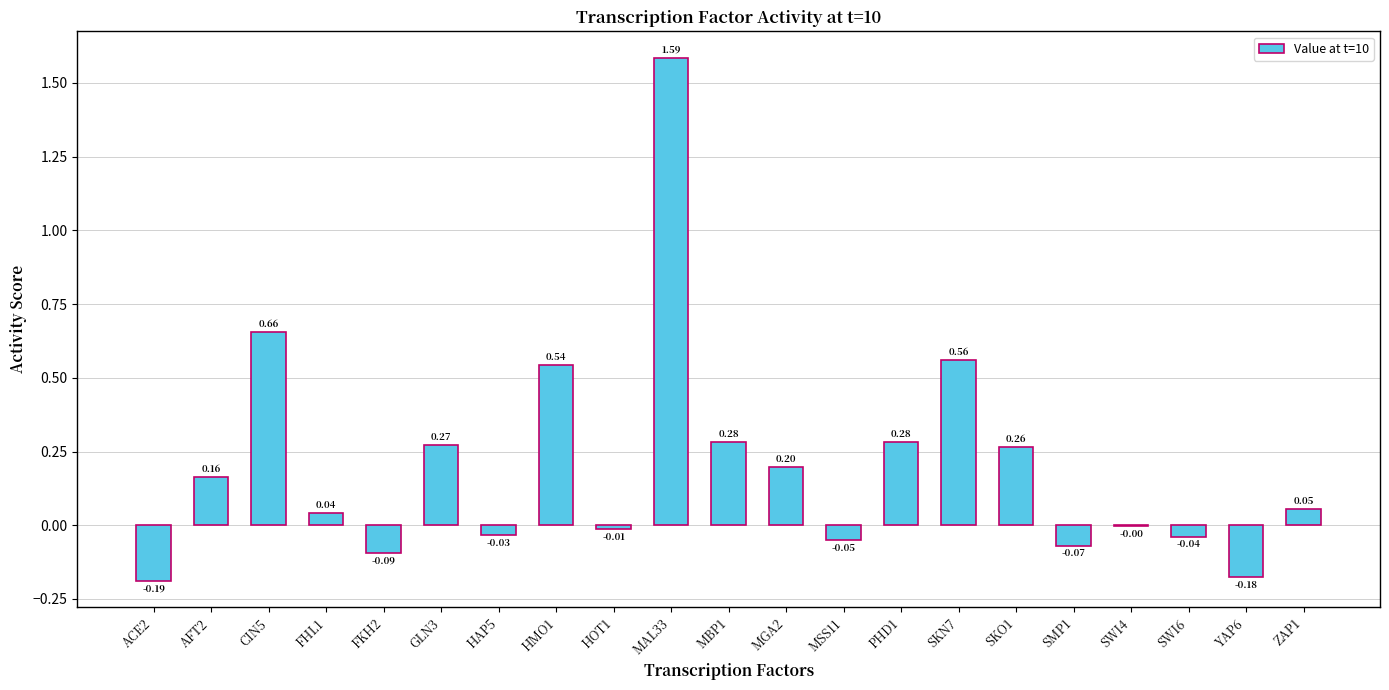

Where does the data first go above 0?

AFT2